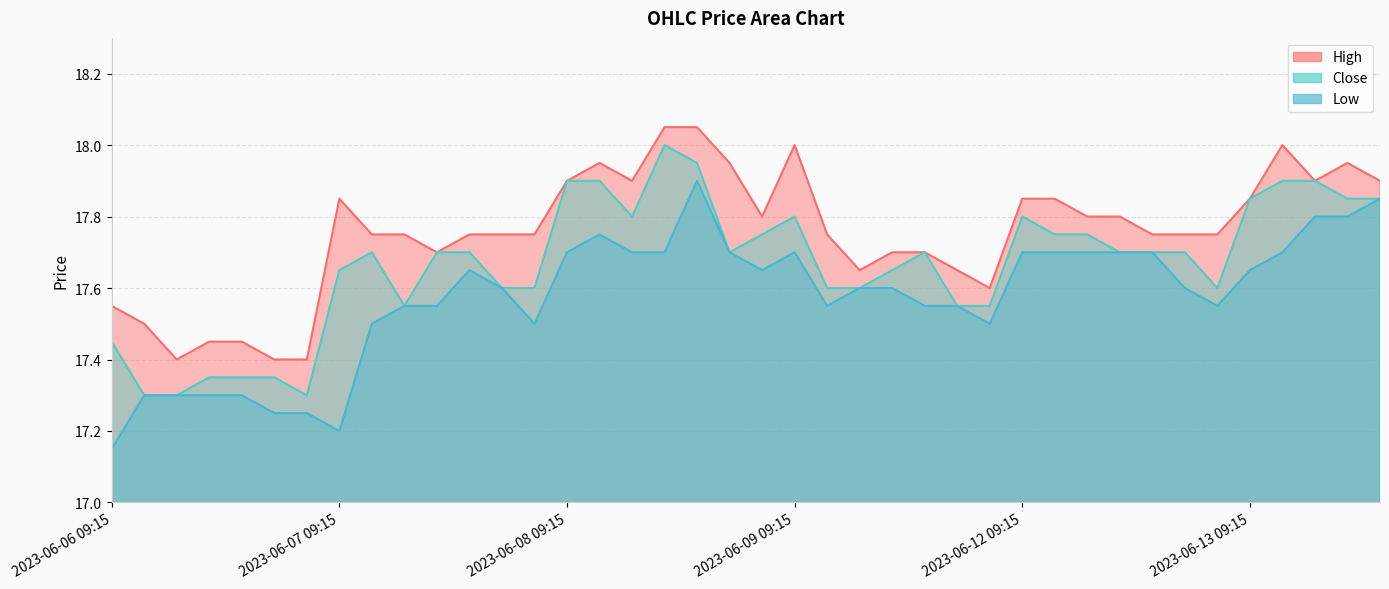

Is it true that High equals 17.5 at 2023-06-06 10:15?

True